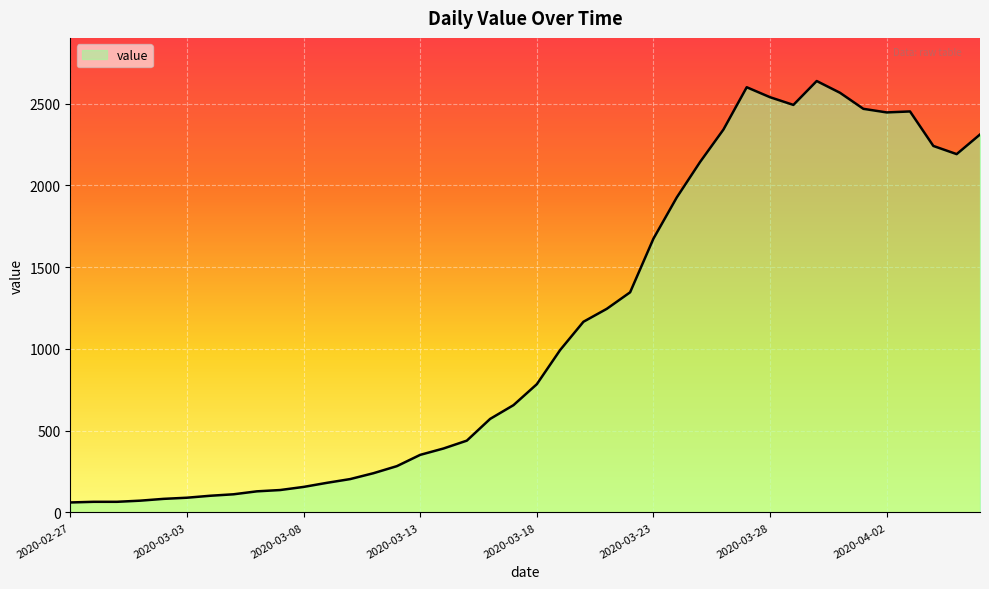

What is the greatest value displayed?

2638